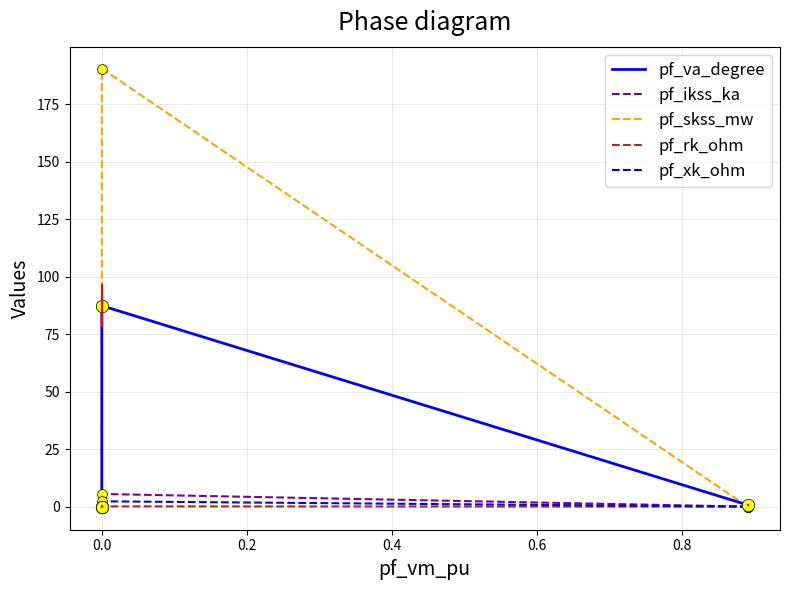

Which series contains the highest Y value?

pf_skss_mw